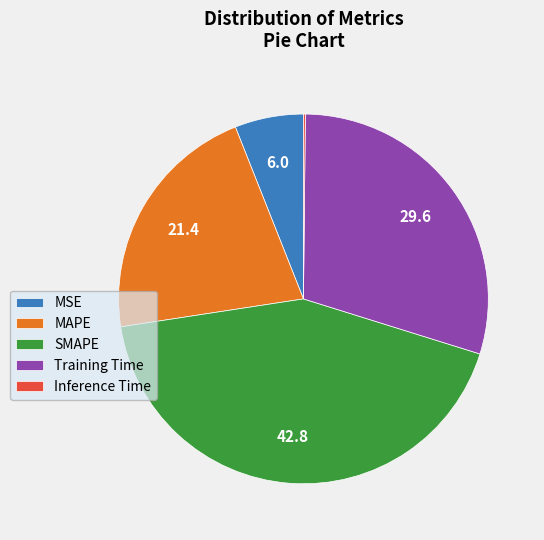

Is there any slice that represents more than half of the pie?

No